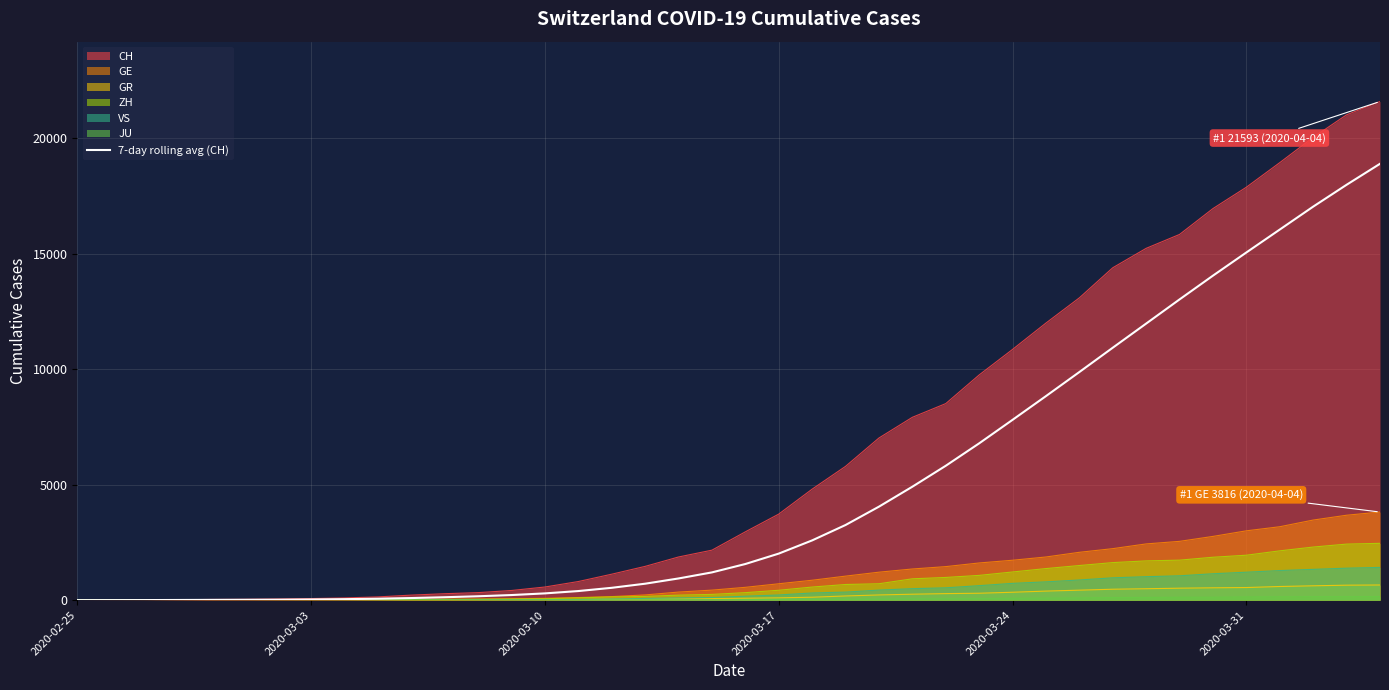

Which series has the largest total across all categories?

CH